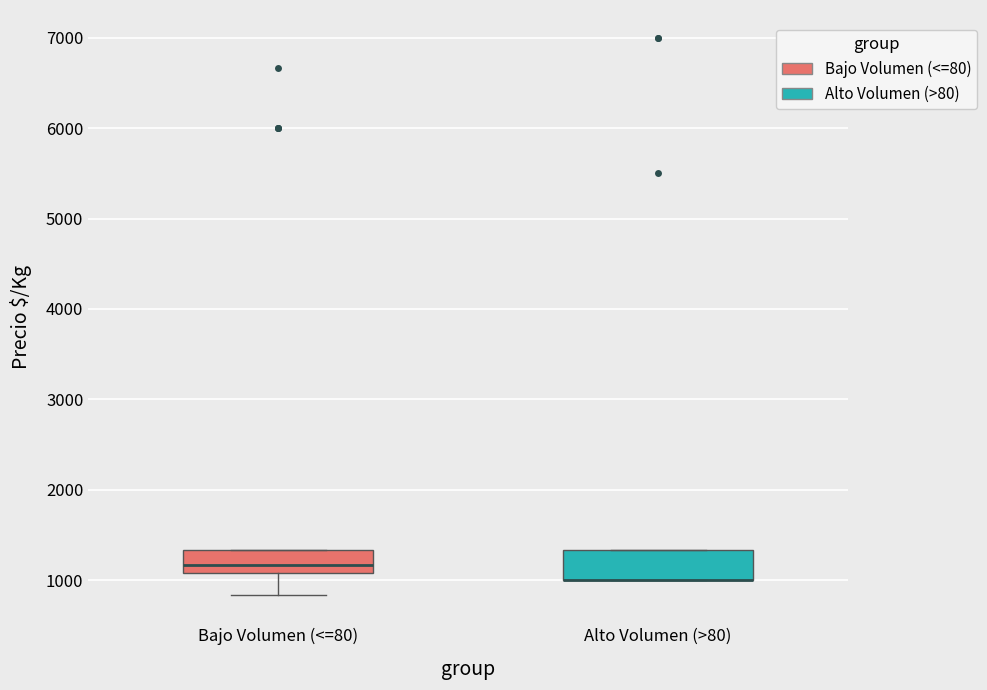

Where is the lower edge of the box for Bajo Volumen (<=80) on the y-axis? The values are not printed on the chart, so give them approximately, as read against the axis.

1100